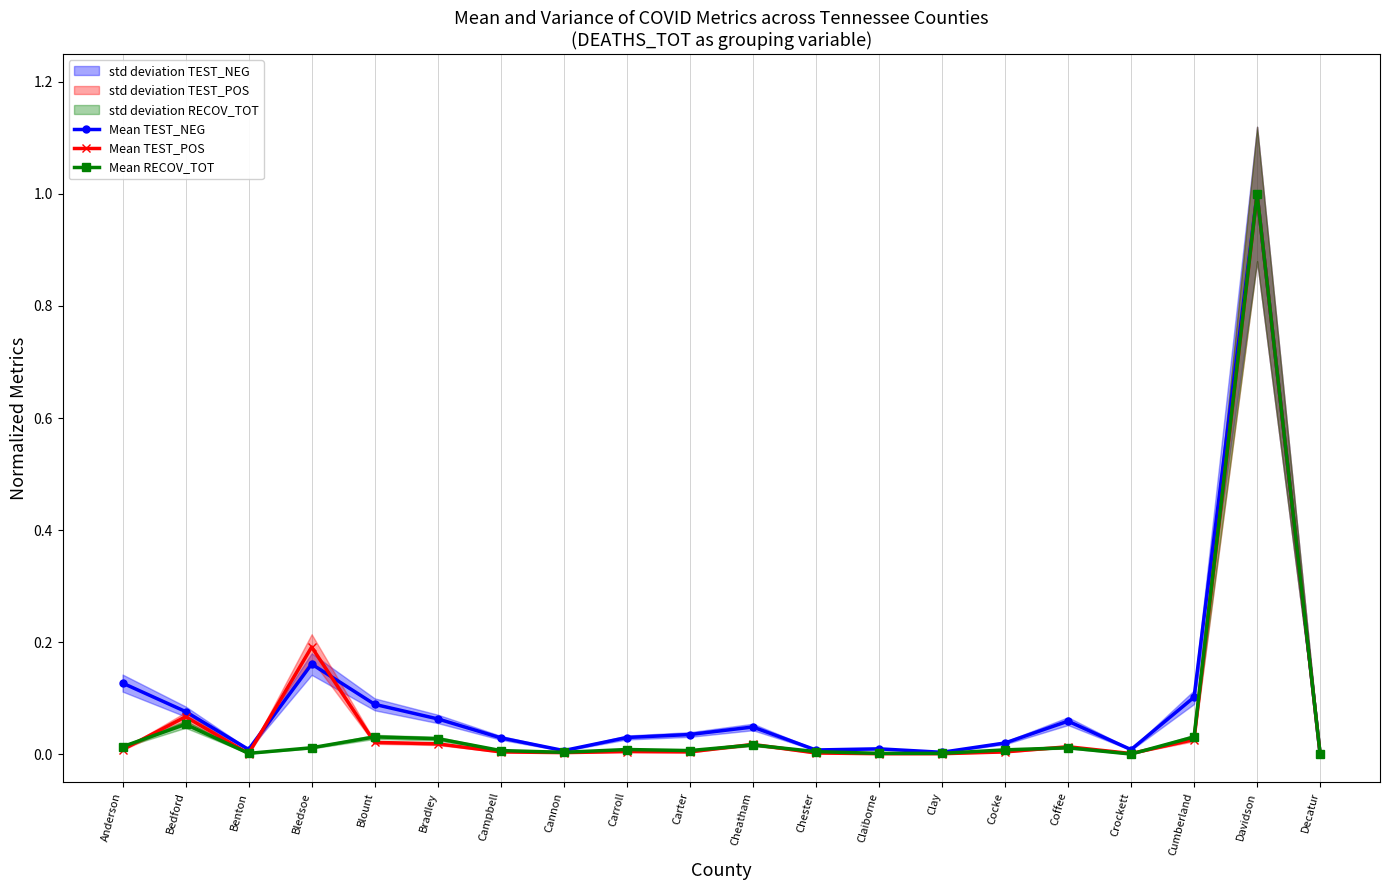

What is the sum of all Mean RECOV_TOT values?

1.2